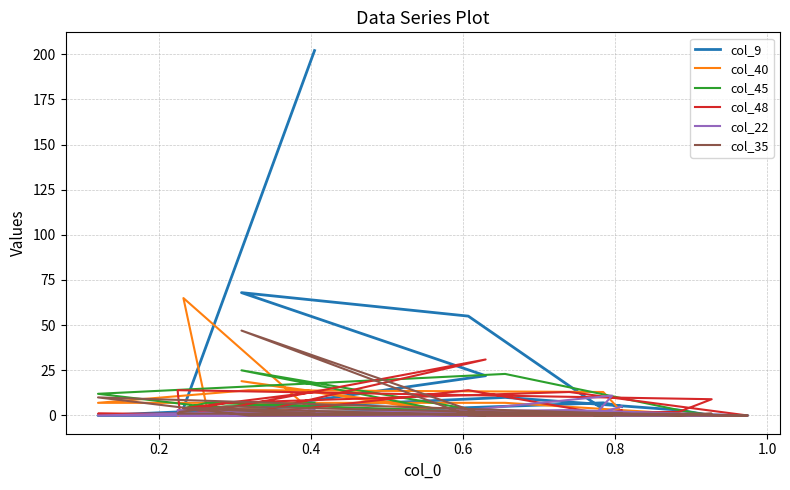

What is the label of the 18th point from the left?

17